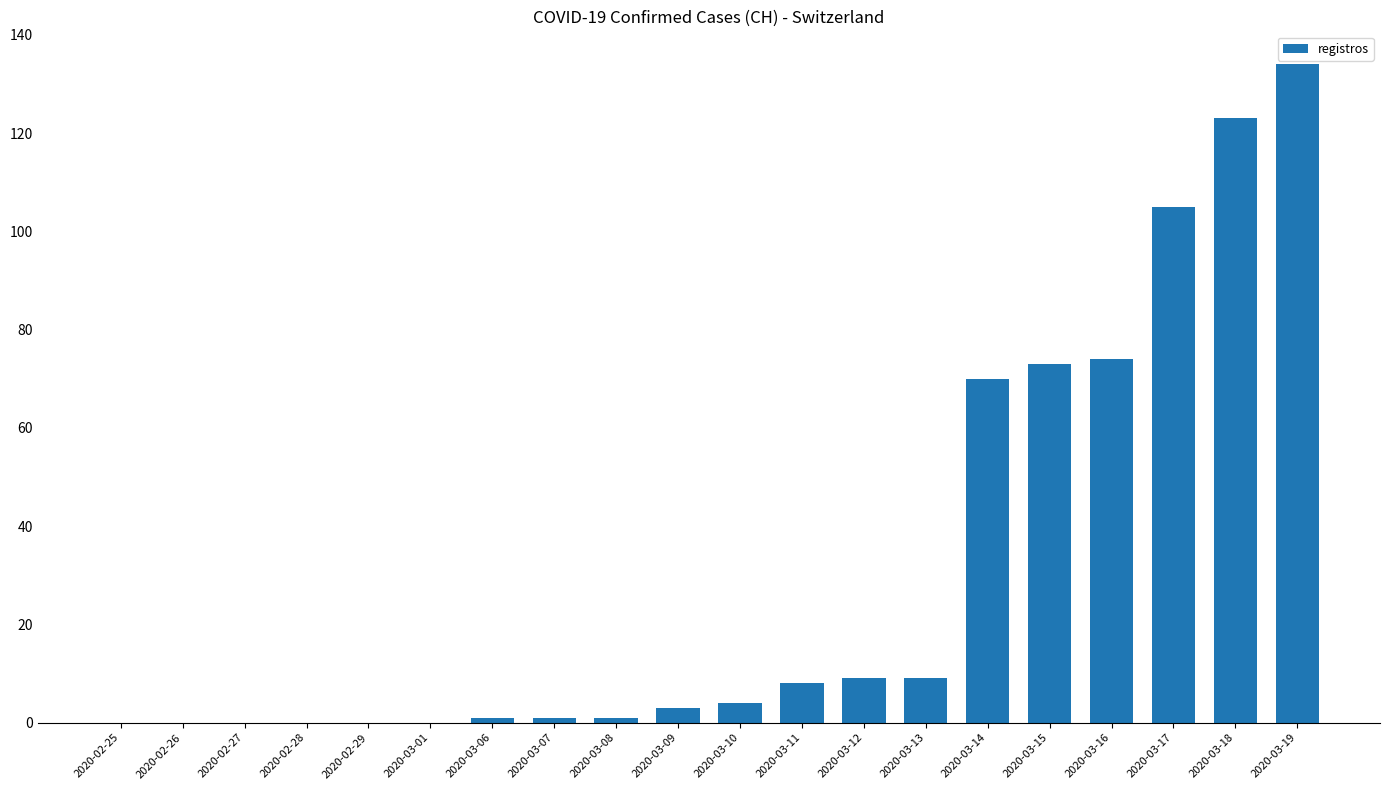

Are the bars grouped side by side (vs. stacked)?

No